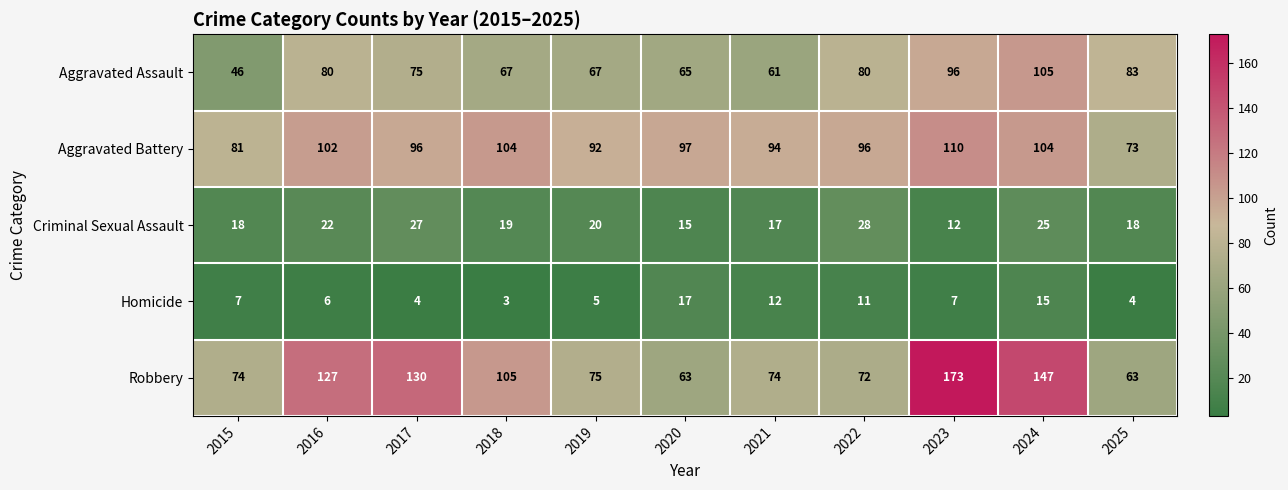

Which category has the lowest value in the Aggravated Assault series?

2015